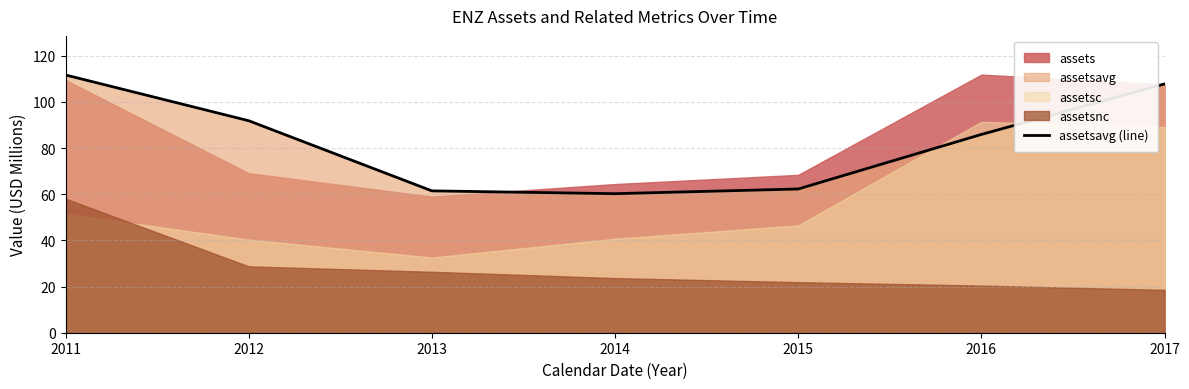

Reading left to right, extract all data points from this chart.

111.7	91.8	61.5	60.2	62.3	85.9	107.8